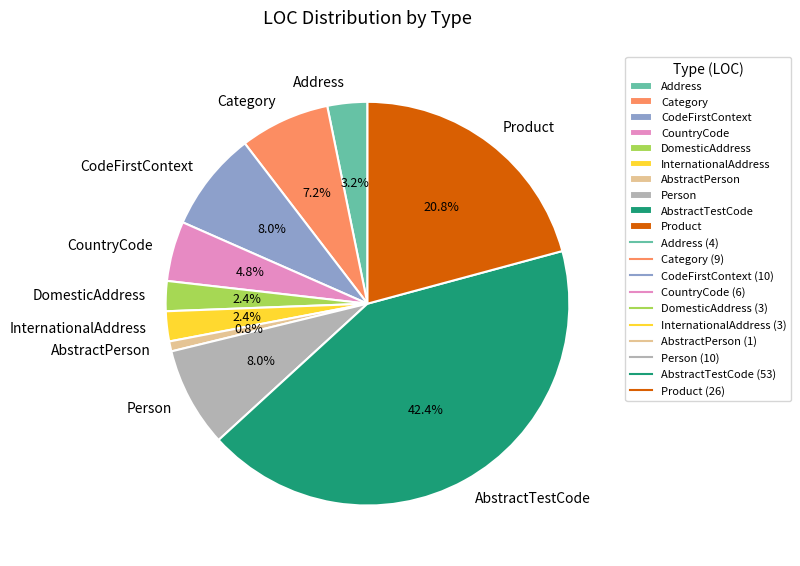

Which has a higher value, Category or InternationalAddress?

Category